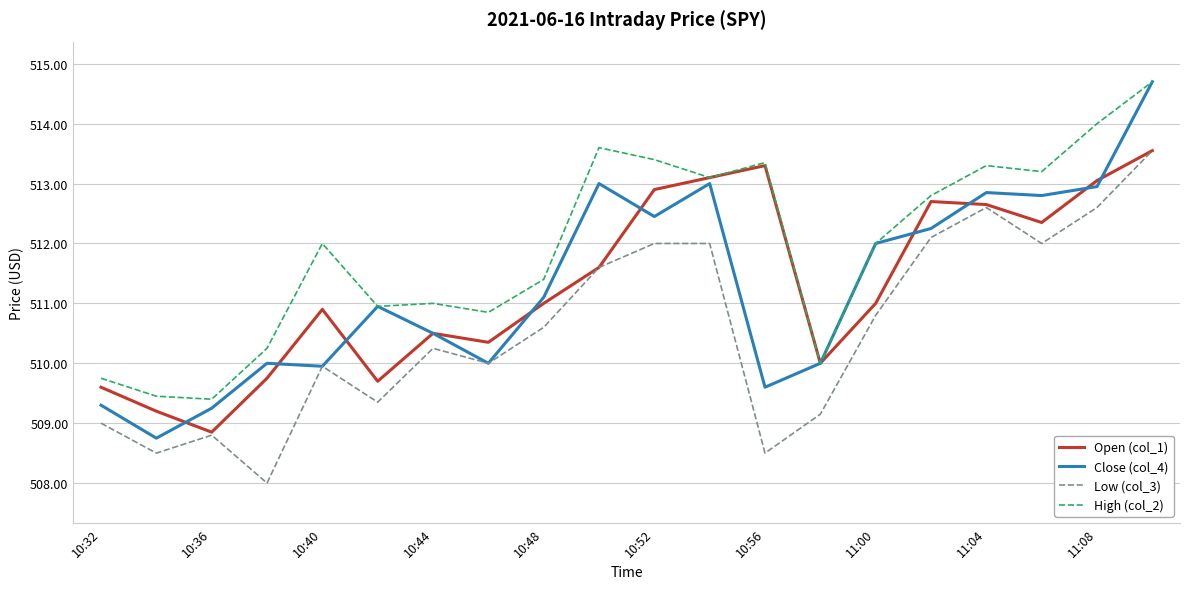

How many series are shown in this chart?

4